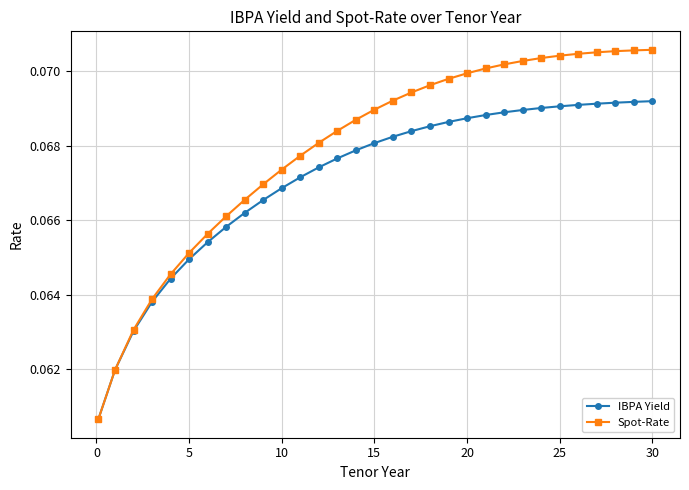

At how many categories does at least one series exceed 0?

31